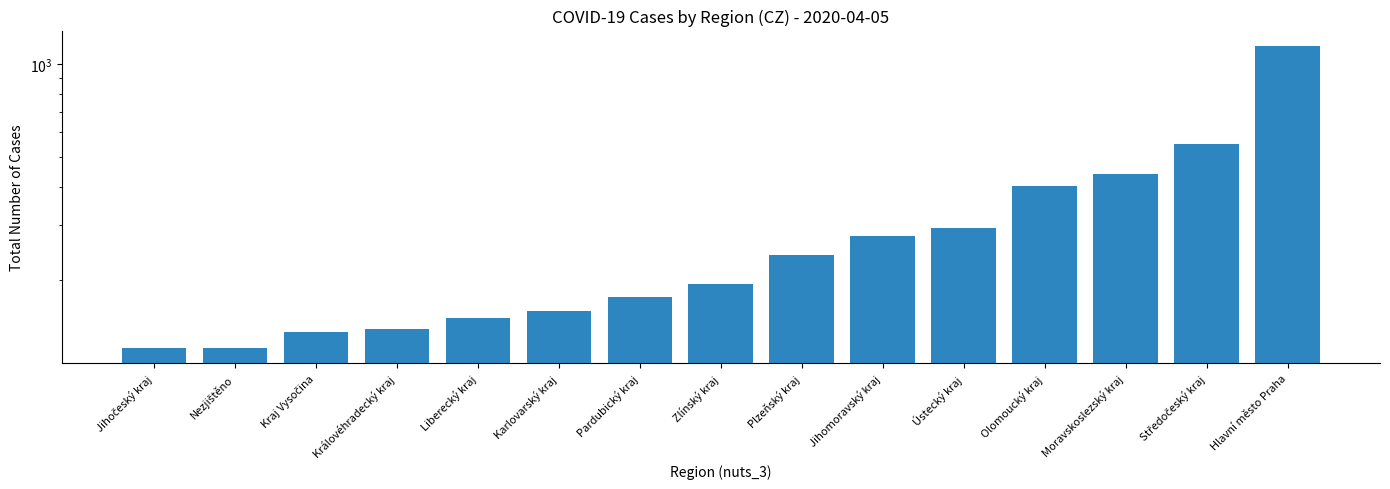

Which category has the lowest value across all series?

Jihočeský kraj